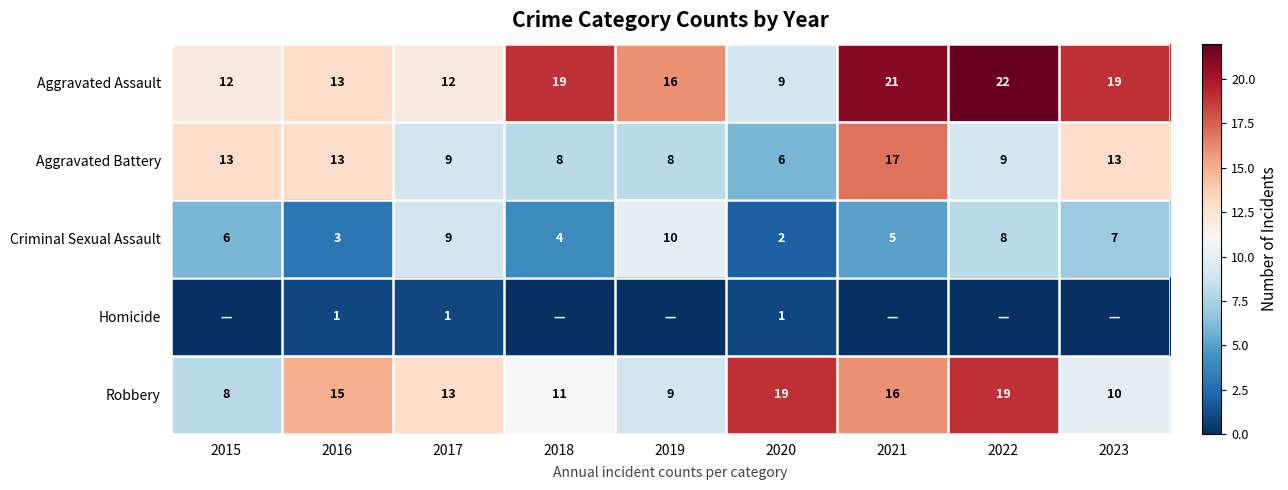

What is the difference between the highest and lowest values at 2021?

21